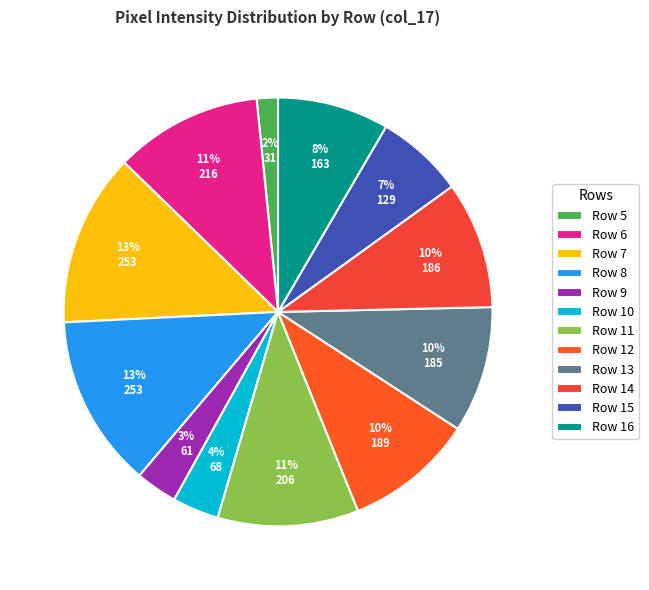

To the nearest percent, what is the average slice percentage?

8%